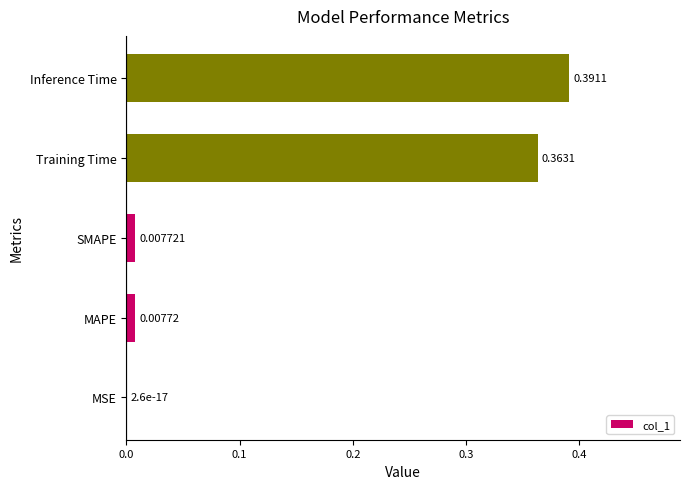

Between MSE and SMAPE, which is larger?

SMAPE